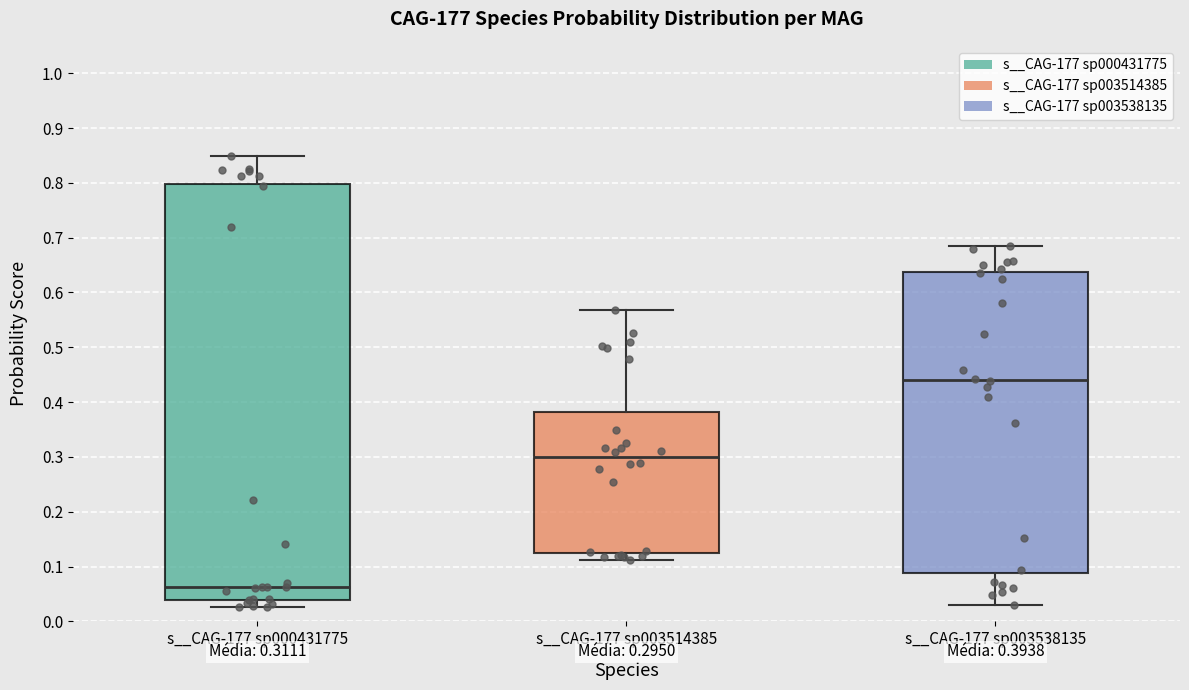

Which box has the highest median line?

s__CAG-177 sp003538135